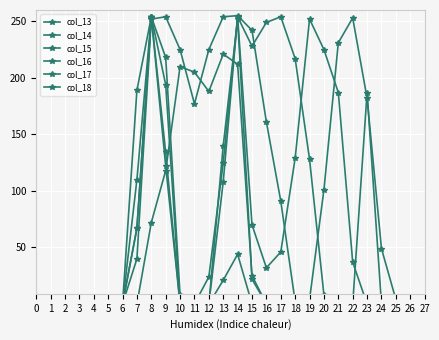

At which category is the sum across all series the highest?

8